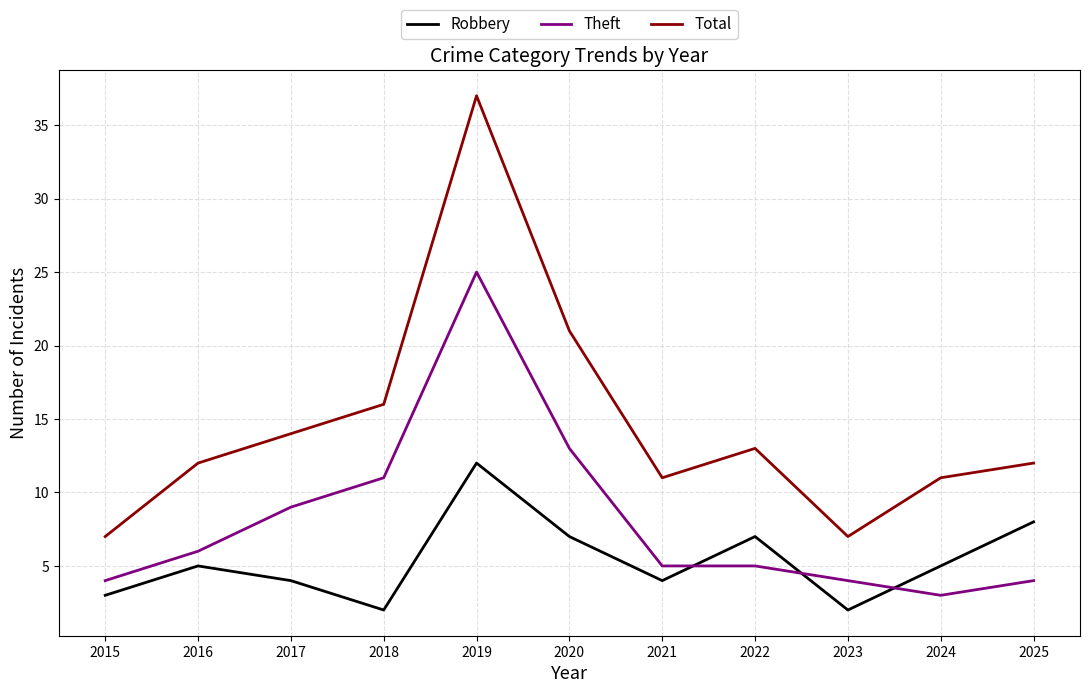

What is the difference between the second highest and second lowest values in the Theft series?

9